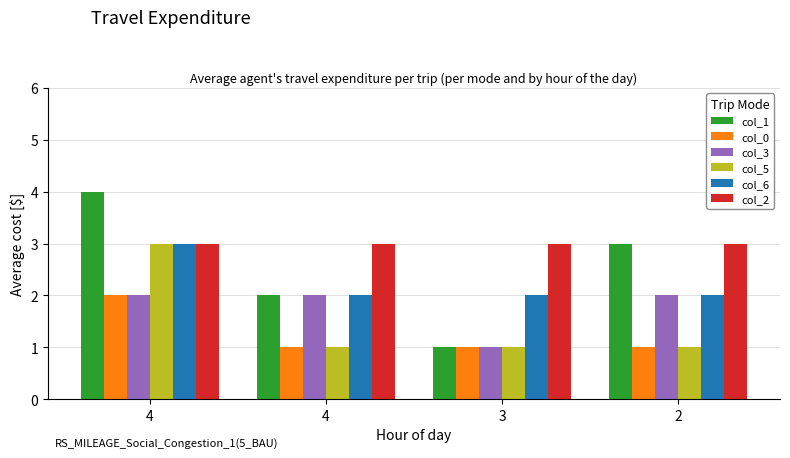

What is the smallest value displayed?

1